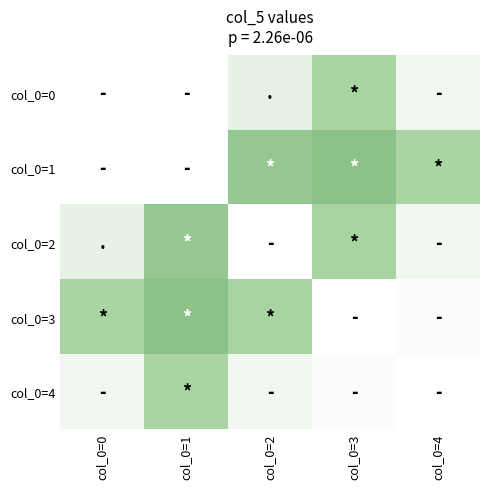

The value of col_0=0 at col_0=2 is 22.2. True or false?

False